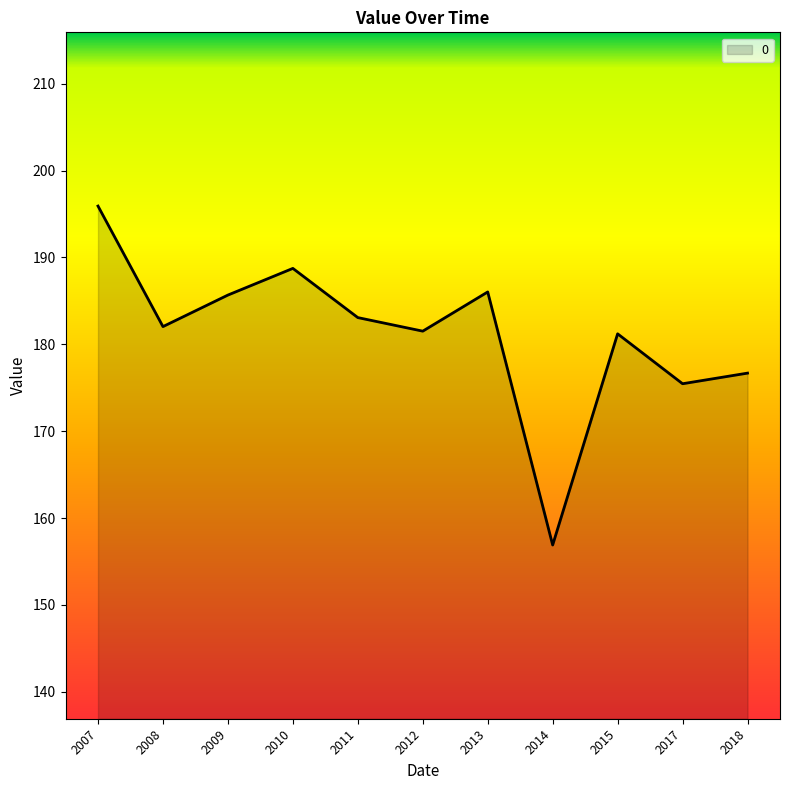

What is the ratio of the value at 2011 to the value at 2010?

1.0